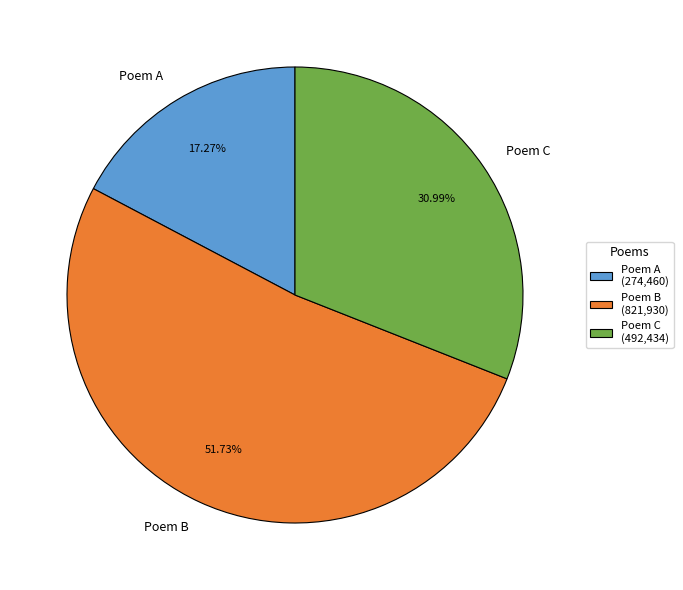

Is Poem C the majority of the pie?

No